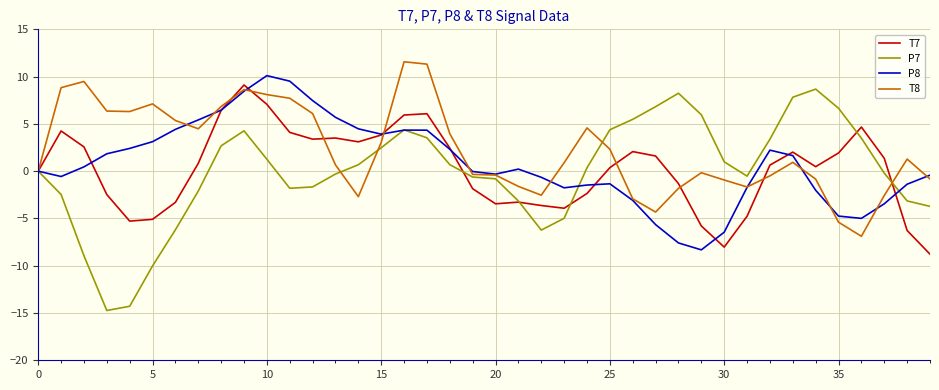

What is the difference between the maximum and second lowest values in the T8 series?

17.0